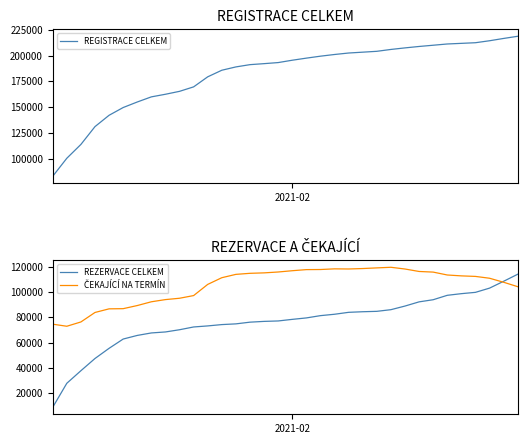

What is the maximum value for REGISTRACE CELKEM?

218597